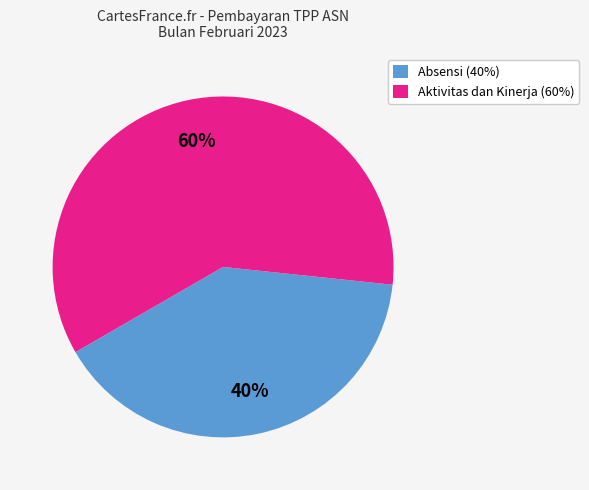

Does any single category account for the majority?

Yes